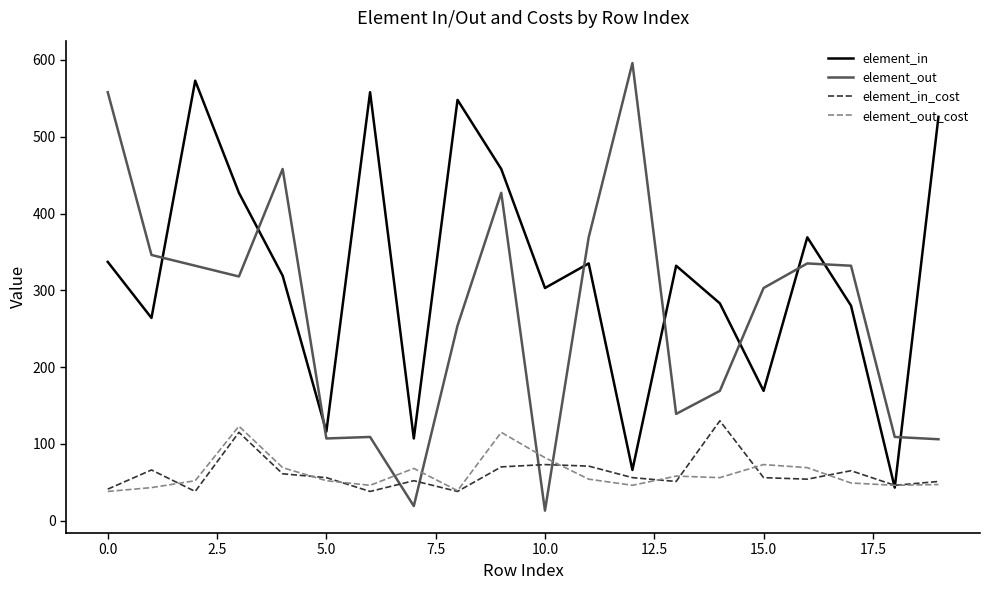

Which series ends up on top after the final intersection of element_out and element_in_cost?

element_out